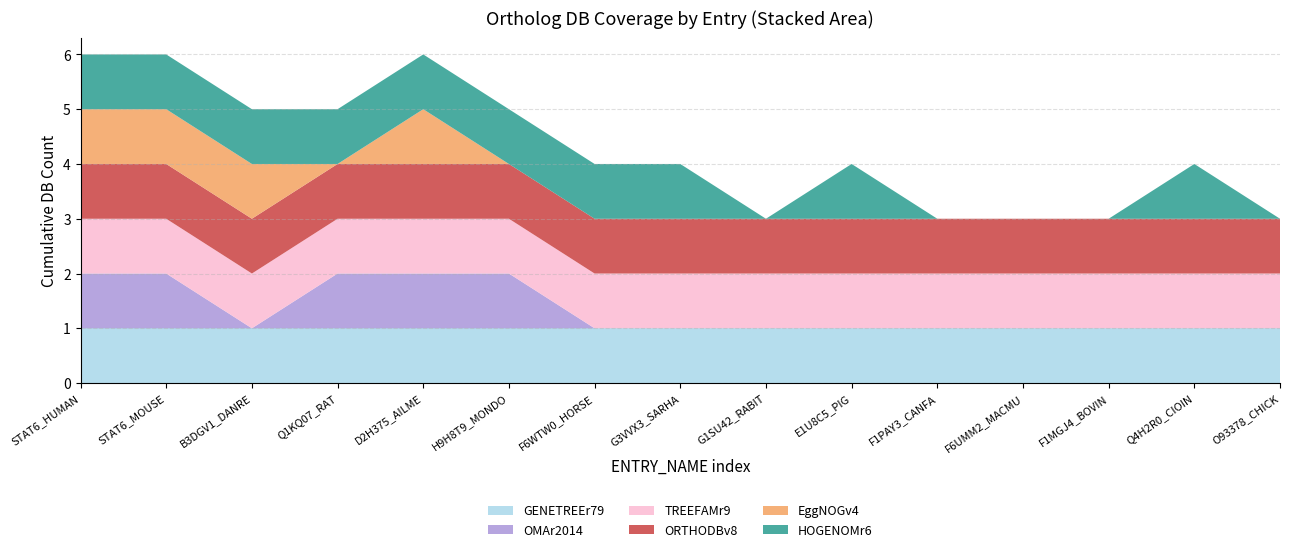

Reading left to right, transcribe all the data shown in this chart.

GENETREEr79: STAT6_HUMAN=1	STAT6_MOUSE=1	B3DGV1_DANRE=1	Q1KQ07_RAT=1	D2H375_AILME=1	H9H8T9_MONDO=1	F6WTW0_HORSE=1	G3VVX3_SARHA=1	G1SU42_RABIT=1	E1U8C5_PIG=1	F1PAY3_CANFA=1	F6UMM2_MACMU=1	F1MGJ4_BOVIN=1	Q4H2R0_CIOIN=1	O93378_CHICK=1
OMAr2014: STAT6_HUMAN=1	STAT6_MOUSE=1	B3DGV1_DANRE=0	Q1KQ07_RAT=1	D2H375_AILME=1	H9H8T9_MONDO=1	F6WTW0_HORSE=0	G3VVX3_SARHA=0	G1SU42_RABIT=0	E1U8C5_PIG=0	F1PAY3_CANFA=0	F6UMM2_MACMU=0	F1MGJ4_BOVIN=0	Q4H2R0_CIOIN=0	O93378_CHICK=0
TREEFAMr9: STAT6_HUMAN=1	STAT6_MOUSE=1	B3DGV1_DANRE=1	Q1KQ07_RAT=1	D2H375_AILME=1	H9H8T9_MONDO=1	F6WTW0_HORSE=1	G3VVX3_SARHA=1	G1SU42_RABIT=1	E1U8C5_PIG=1	F1PAY3_CANFA=1	F6UMM2_MACMU=1	F1MGJ4_BOVIN=1	Q4H2R0_CIOIN=1	O93378_CHICK=1
ORTHODBv8: STAT6_HUMAN=1	STAT6_MOUSE=1	B3DGV1_DANRE=1	Q1KQ07_RAT=1	D2H375_AILME=1	H9H8T9_MONDO=1	F6WTW0_HORSE=1	G3VVX3_SARHA=1	G1SU42_RABIT=1	E1U8C5_PIG=1	F1PAY3_CANFA=1	F6UMM2_MACMU=1	F1MGJ4_BOVIN=1	Q4H2R0_CIOIN=1	O93378_CHICK=1
EggNOGv4: STAT6_HUMAN=1	STAT6_MOUSE=1	B3DGV1_DANRE=1	Q1KQ07_RAT=0	D2H375_AILME=1	H9H8T9_MONDO=0	F6WTW0_HORSE=0	G3VVX3_SARHA=0	G1SU42_RABIT=0	E1U8C5_PIG=0	F1PAY3_CANFA=0	F6UMM2_MACMU=0	F1MGJ4_BOVIN=0	Q4H2R0_CIOIN=0	O93378_CHICK=0
HOGENOMr6: STAT6_HUMAN=1	STAT6_MOUSE=1	B3DGV1_DANRE=1	Q1KQ07_RAT=1	D2H375_AILME=1	H9H8T9_MONDO=1	F6WTW0_HORSE=1	G3VVX3_SARHA=1	G1SU42_RABIT=0	E1U8C5_PIG=1	F1PAY3_CANFA=0	F6UMM2_MACMU=0	F1MGJ4_BOVIN=0	Q4H2R0_CIOIN=1	O93378_CHICK=0